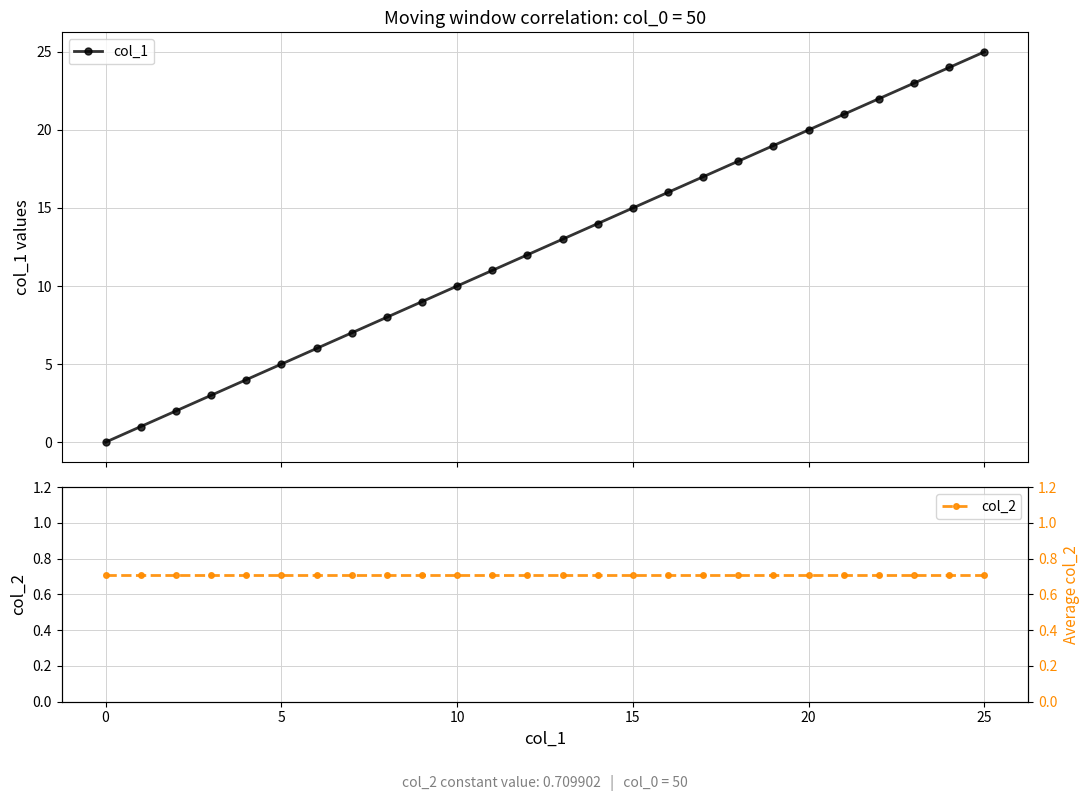

What are all the series names shown in the legend?

col_1, col_2